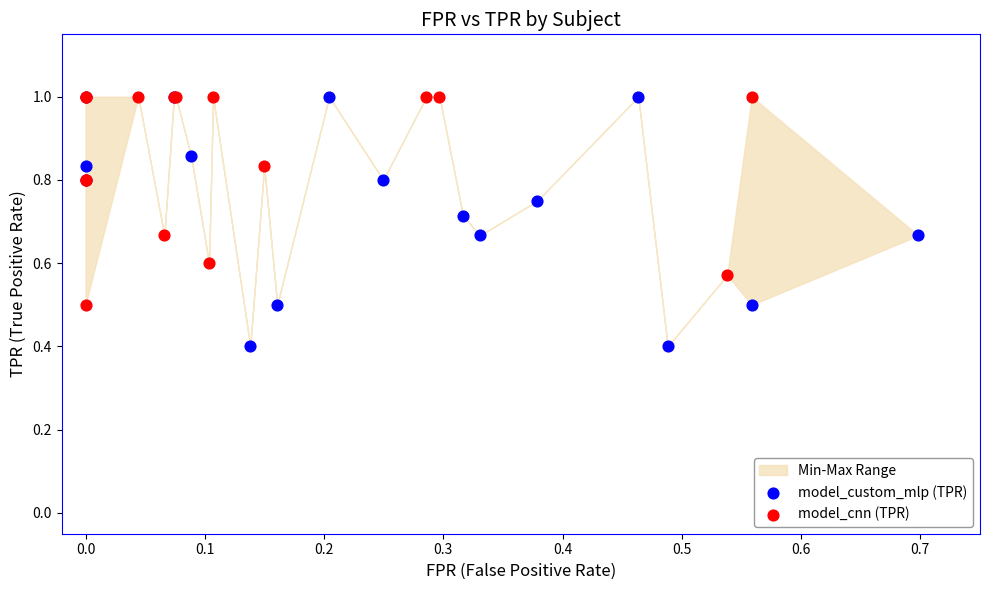

Which series has the largest Y range (max minus min)?

model_custom_mlp (TPR)